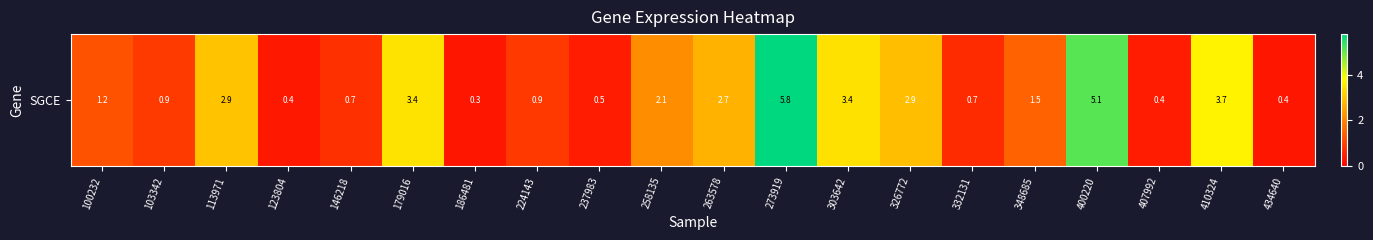

True or false: the data shows 0.4 at 407992.

True